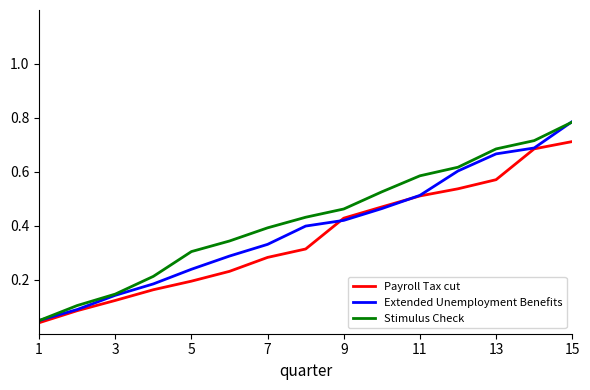

Does the chart display data point markers on the line(s)?

No